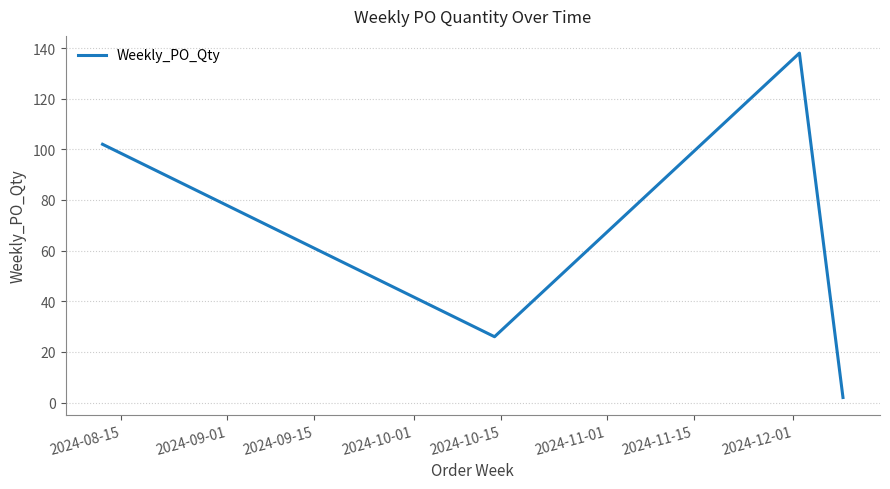

True or false: the data has more than 2 interior local peaks.

False